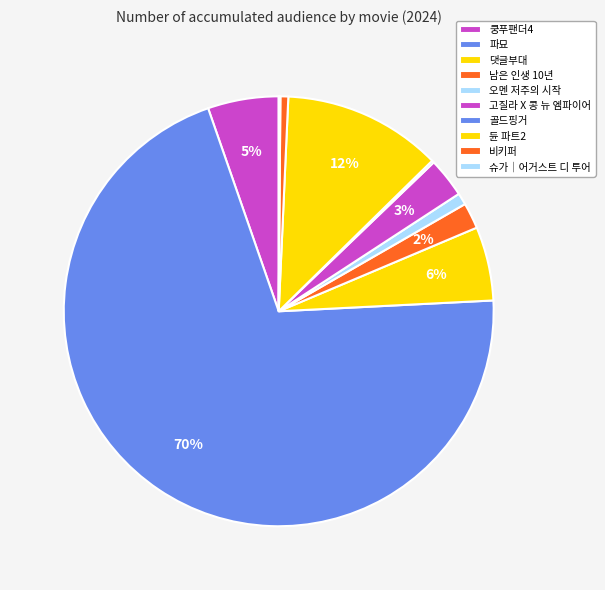

What is the ratio of the value at 남은 인생 10년 to the value at 듄 파트2?

0.2